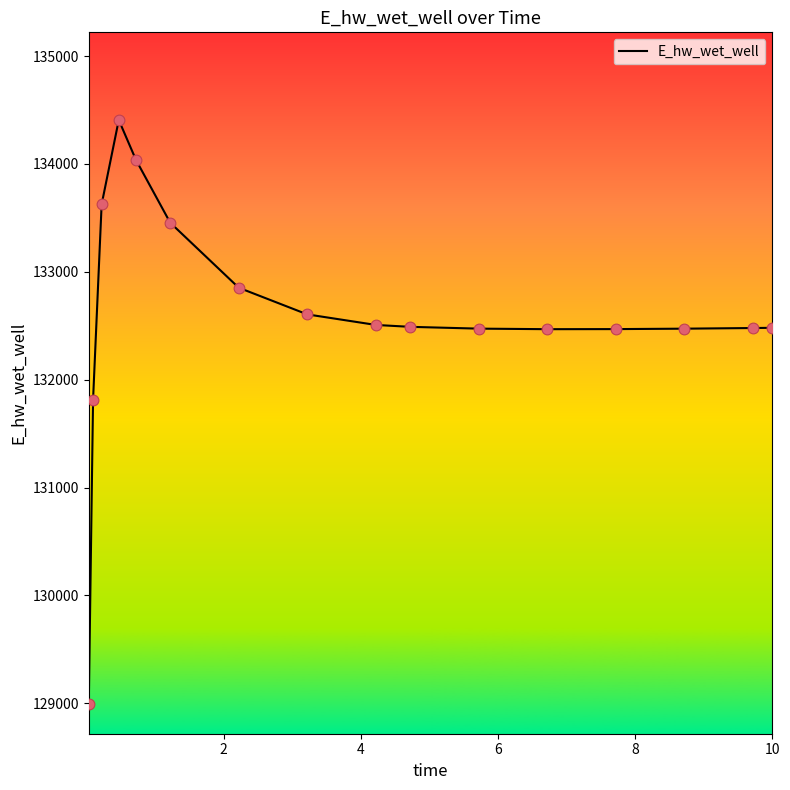

What is the minimum value shown in the chart?

128988.2